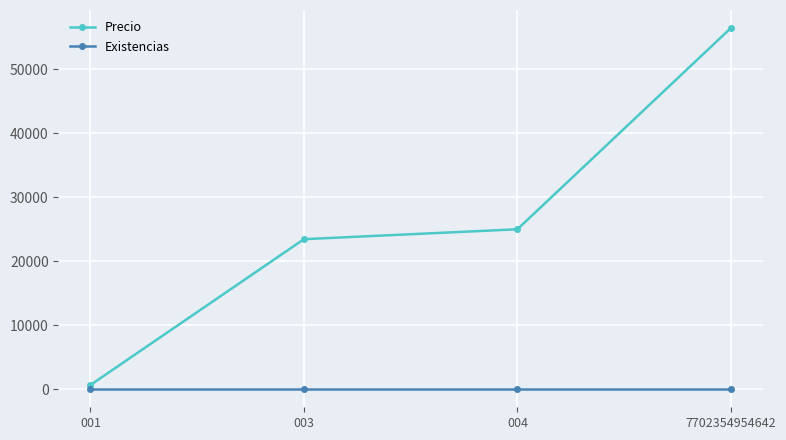

Rank the series by their maximum value, from lowest to highest.

Existencias, Precio